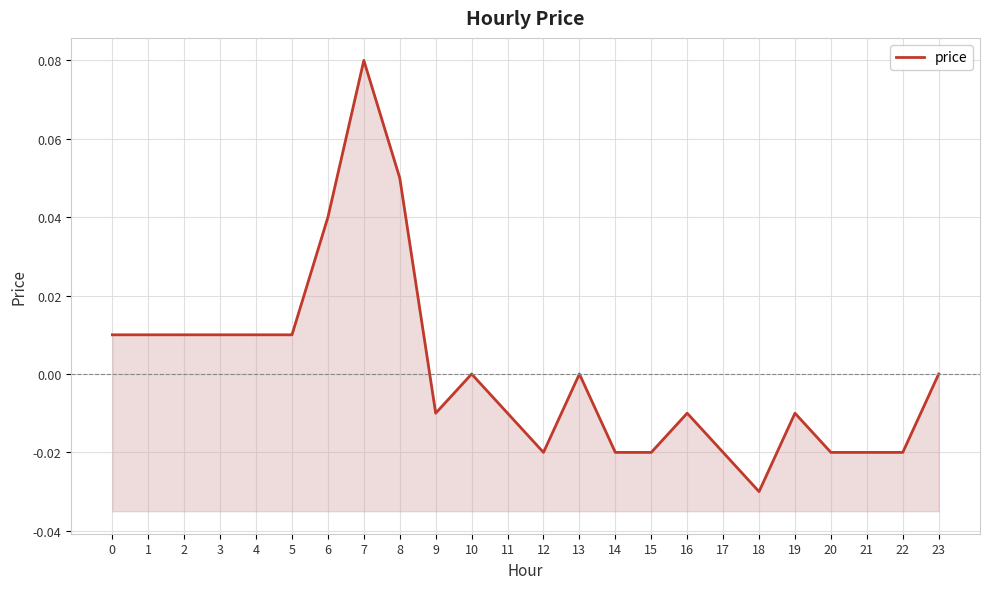

Reading left to right, transcribe all the data shown in this chart.

0.0	0.0	0.0	0.0	0.0	0.0	0.0	0.1	0.1	-0.0	0.0	-0.0	-0.0	0.0	-0.0	-0.0	-0.0	-0.0	-0.0	-0.0	-0.0	-0.0	-0.0	0.0